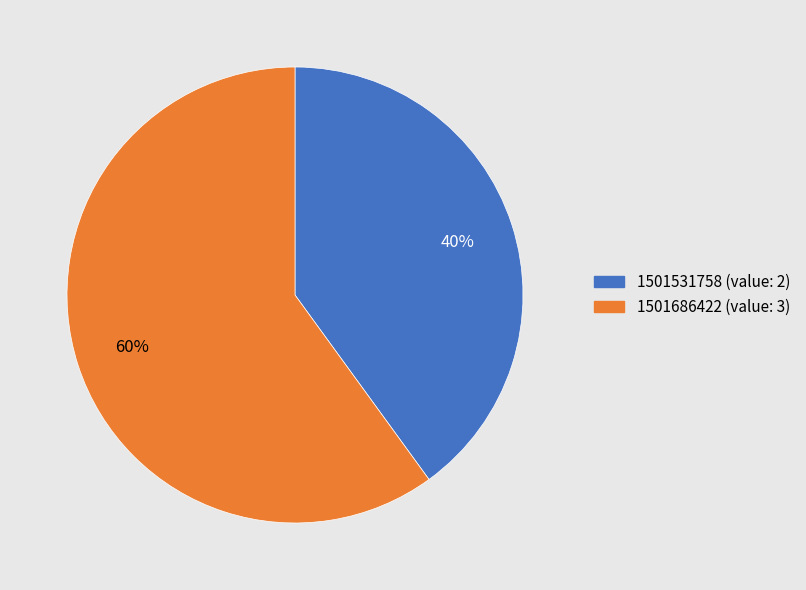

Do 1501686422 and 1501531758 together represent more than half of the pie?

Yes